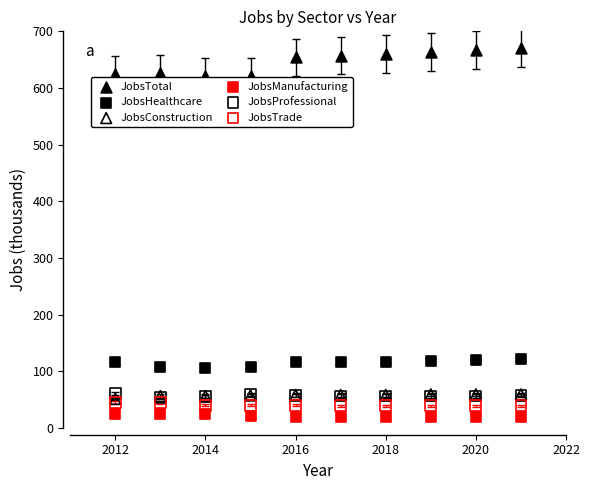

Which series reaches the maximum Y coordinate?

JobsTotal